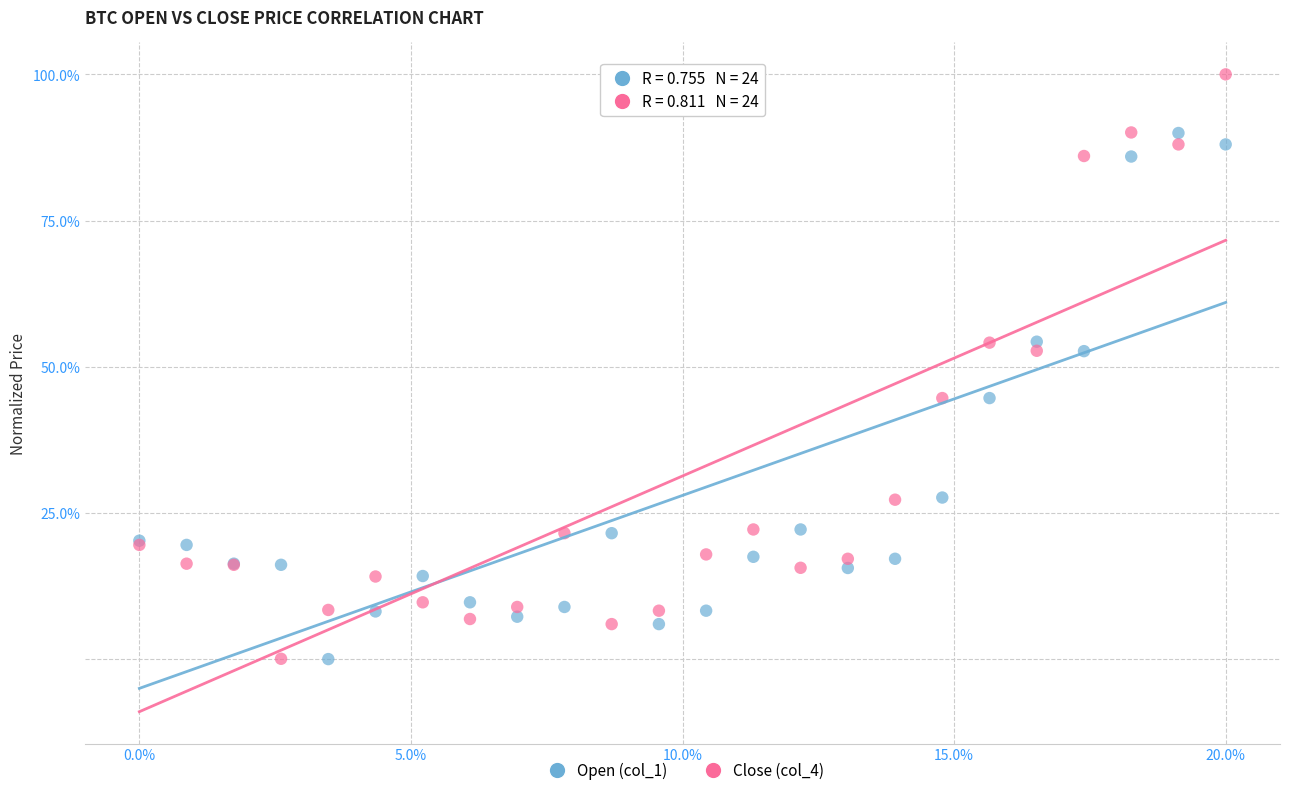

Which series reaches the maximum Y coordinate?

Close (col_4)